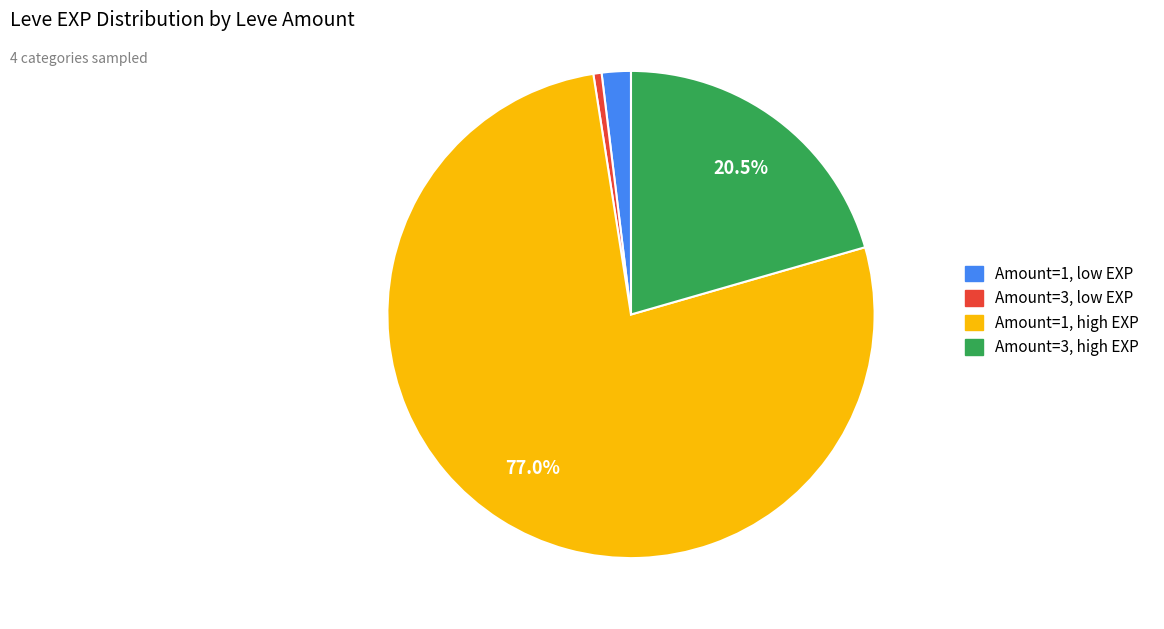

Between Amount=3, high EXP and Amount=1, low EXP, which is larger?

Amount=3, high EXP